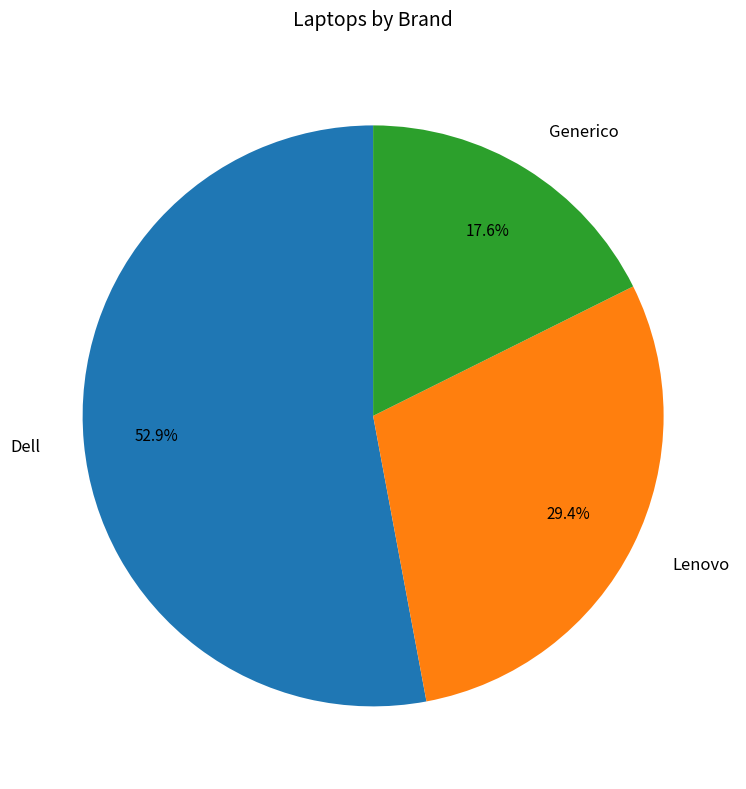

Which slice is the largest?

Dell